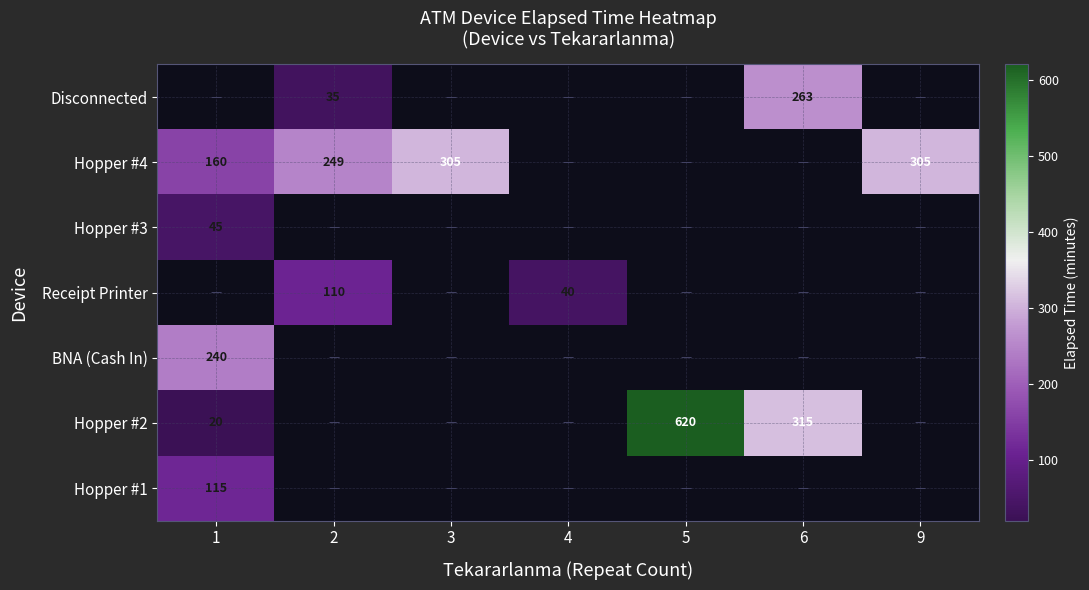

Is it true that Hopper #3 equals 45 at 1?

True